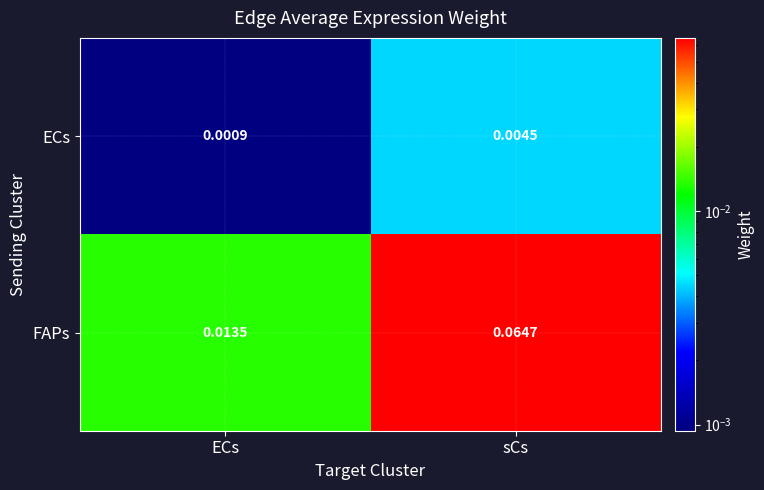

Rank the series by their average value, from lowest to highest.

ECs, FAPs